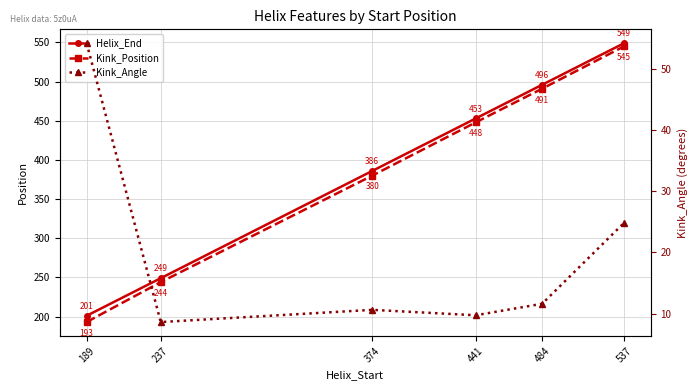

At which category does the chart reach its peak across all series?

537